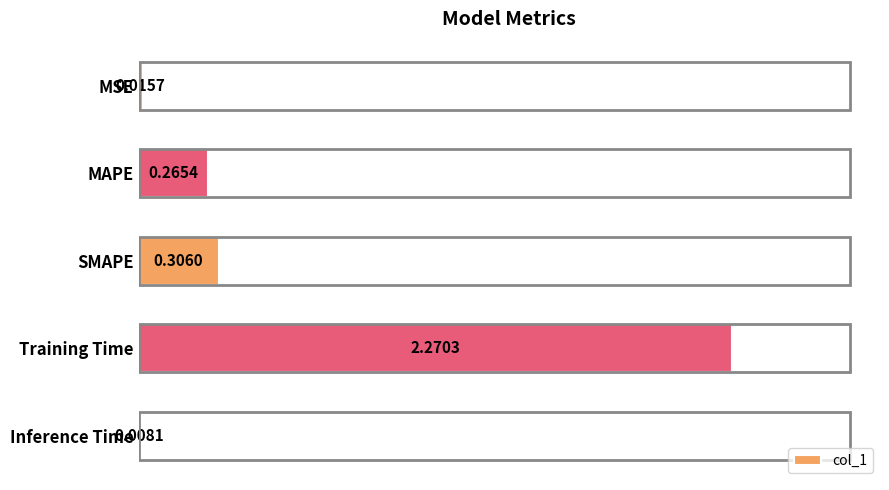

Count the number of categories in the chart.

5